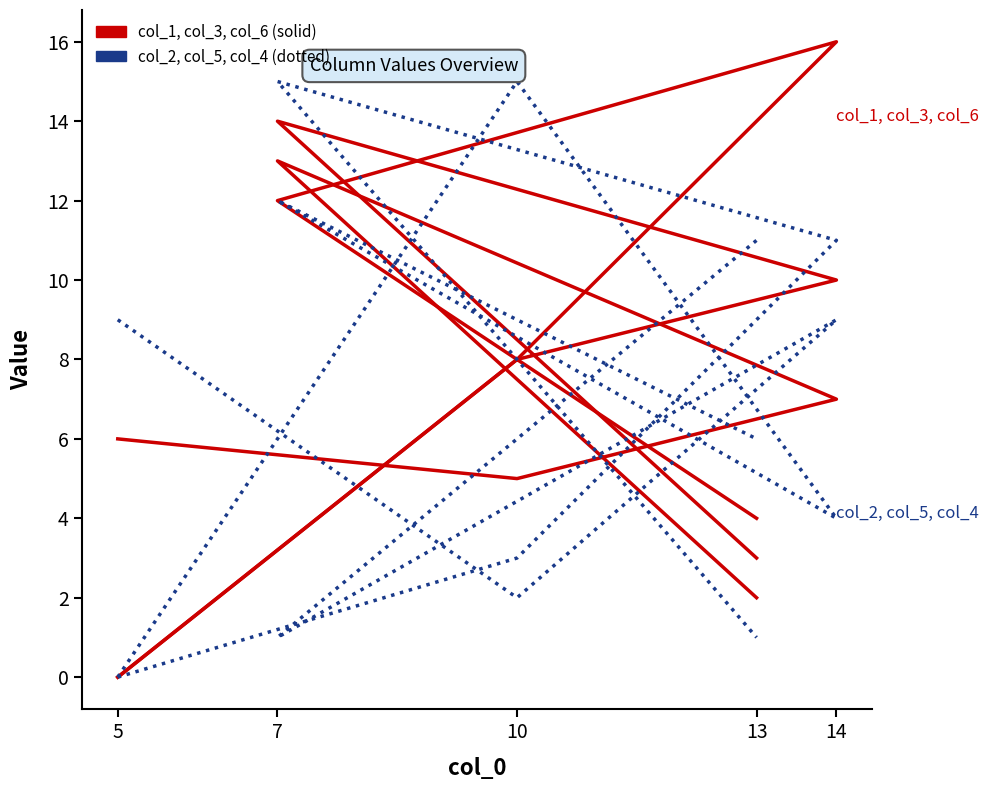

How many series are shown in this chart?

6